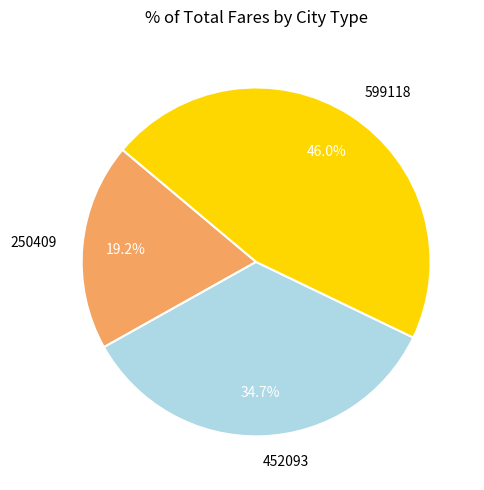

Combined, do 452093 and 250409 account for over 50%?

Yes